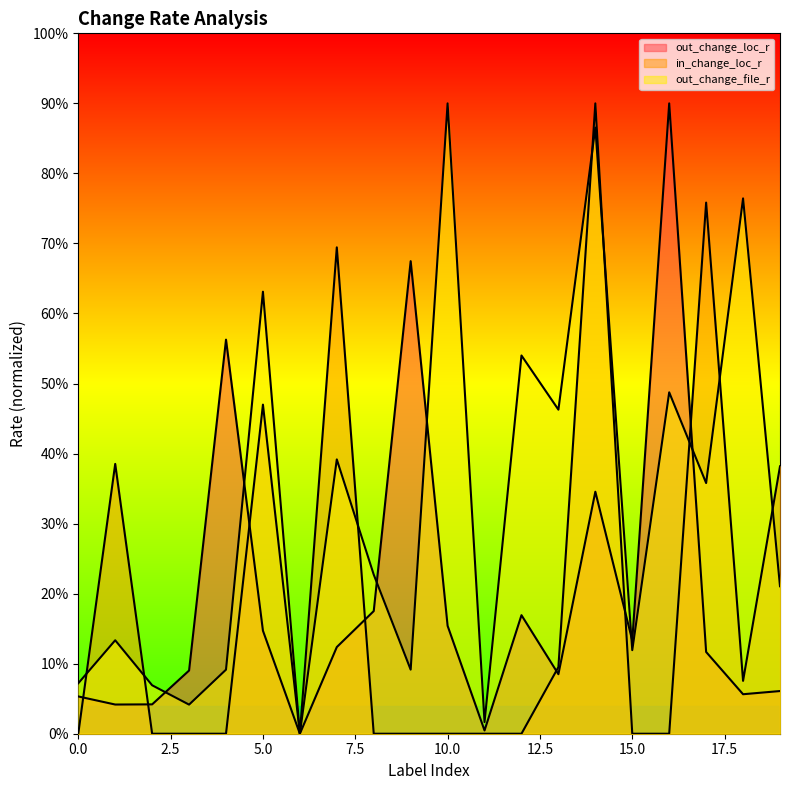

Which series has the widest spread of values?

out_change_loc_r